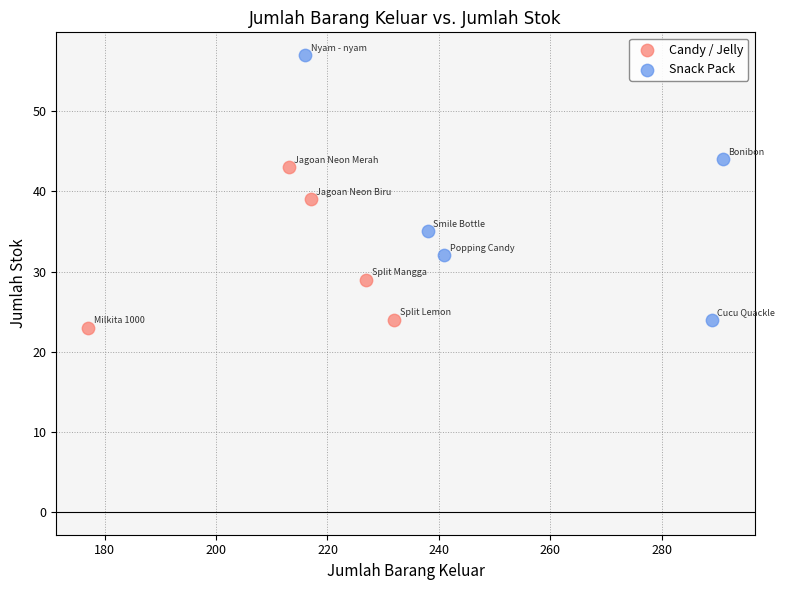

Which series has the widest spread of Y values?

Snack Pack